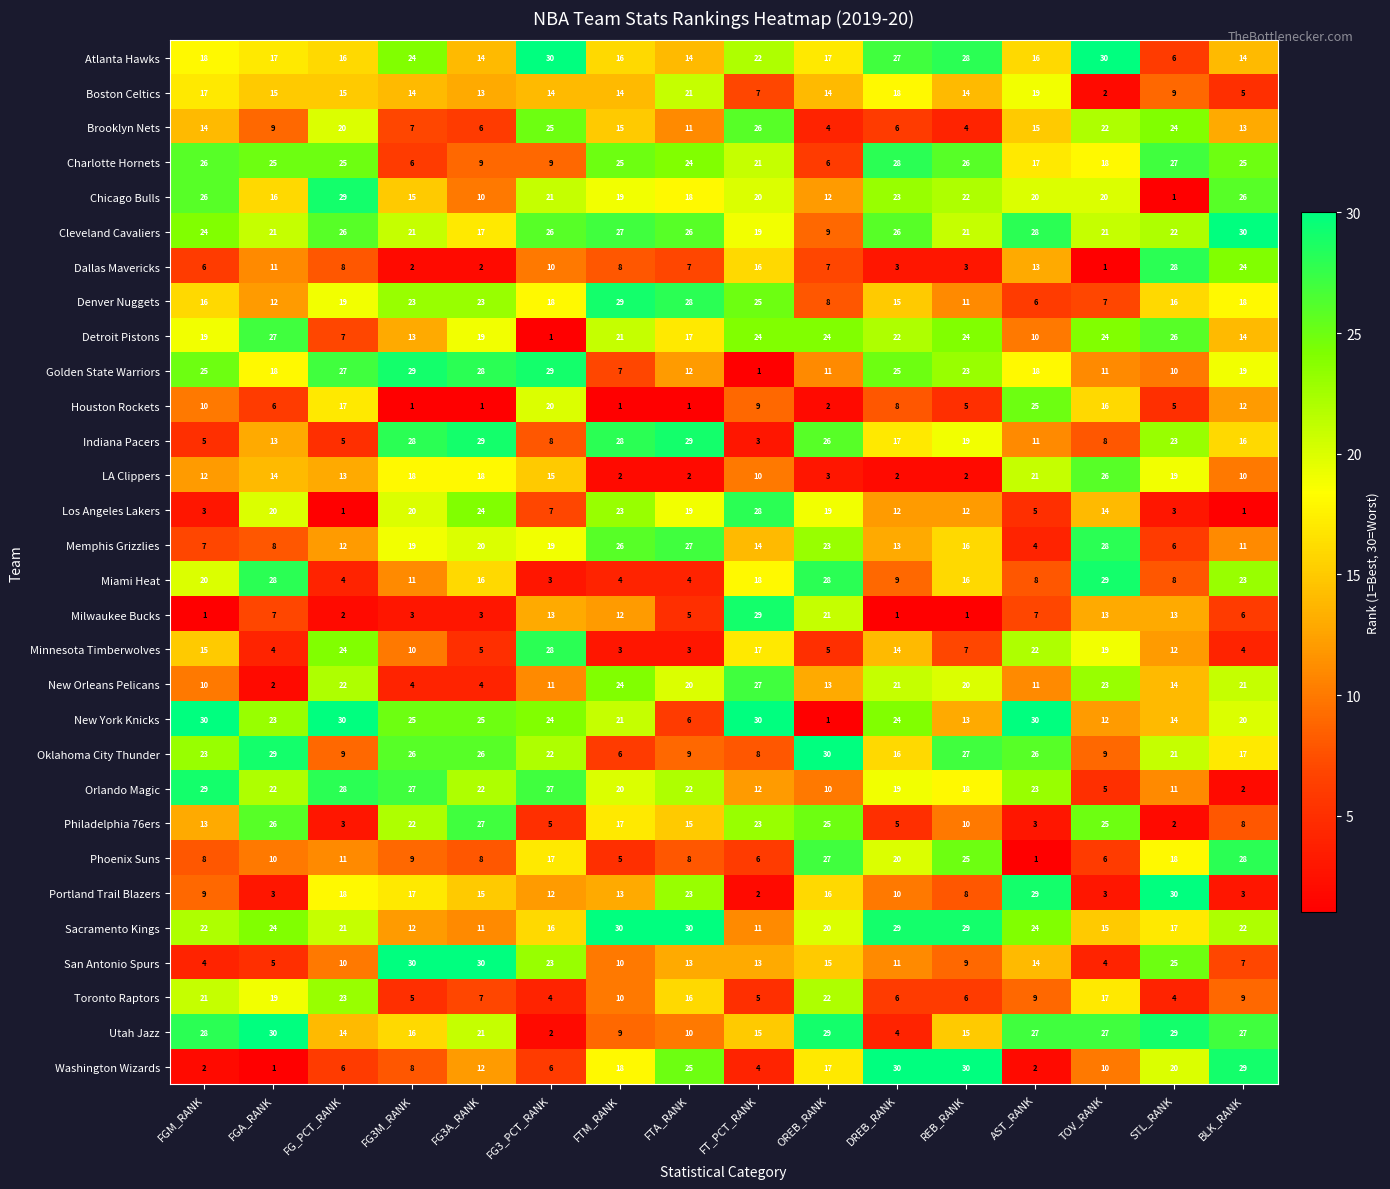

What is the sum of the Indiana Pacers values at OREB_RANK and STL_RANK?

49